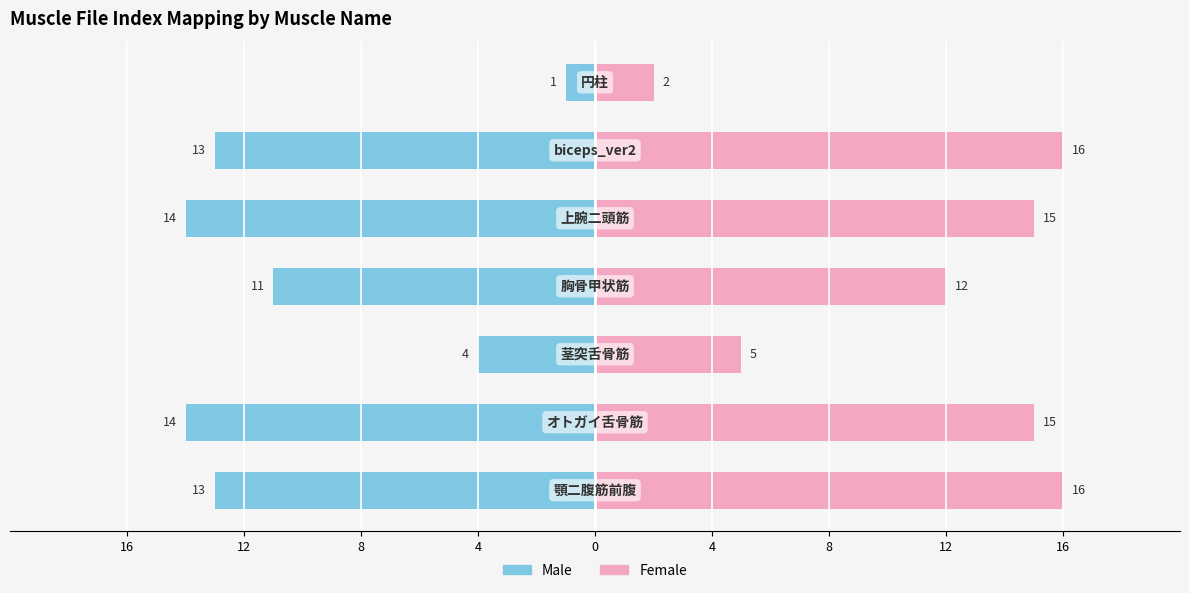

List the series in order of their peak value, lowest first.

Male, Female